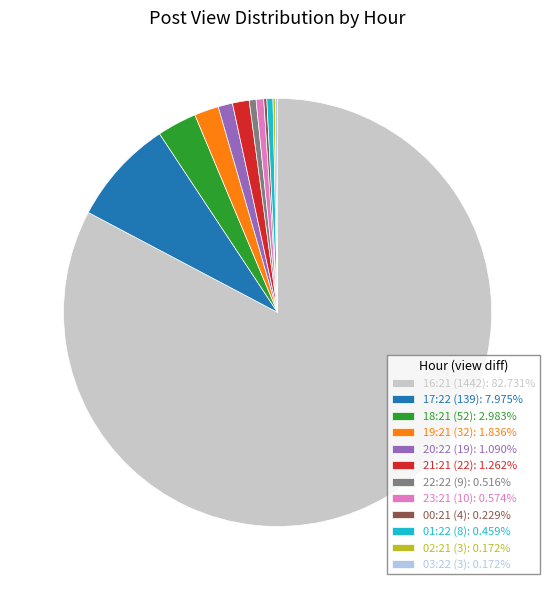

Does any single category account for the majority?

Yes